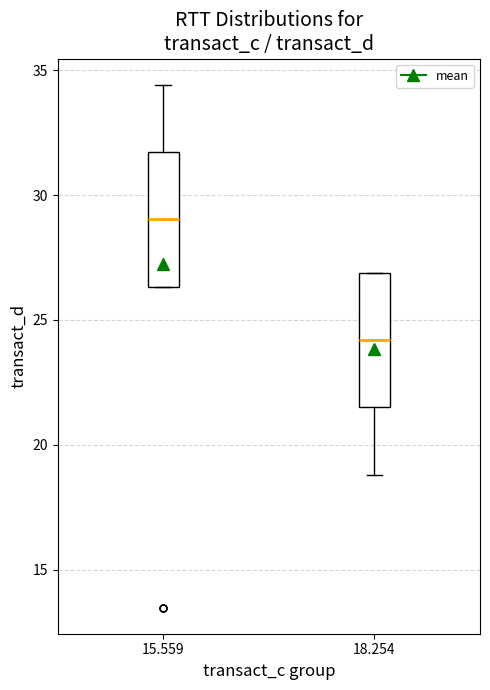

Which box's median line is the lowest?

18.254